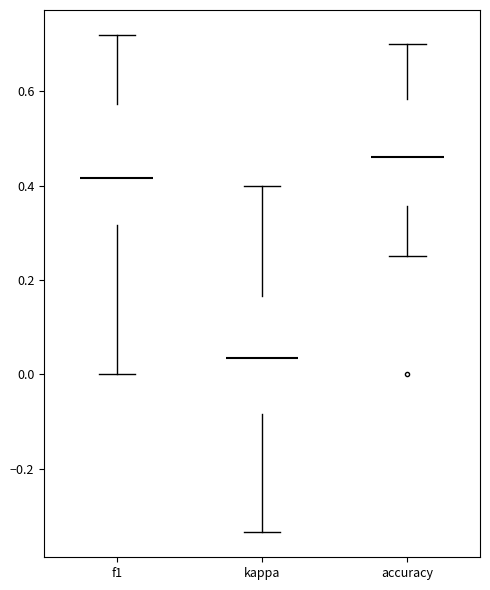

Which box has the highest median line?

accuracy